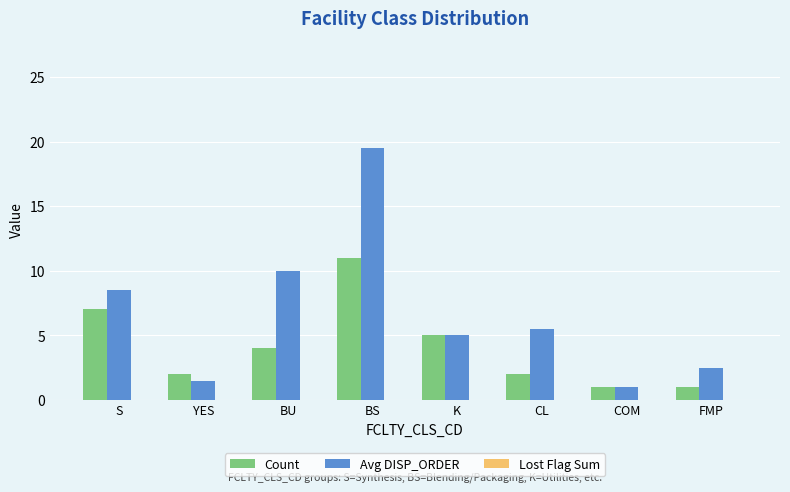

At which label does Count reach its peak?

BS